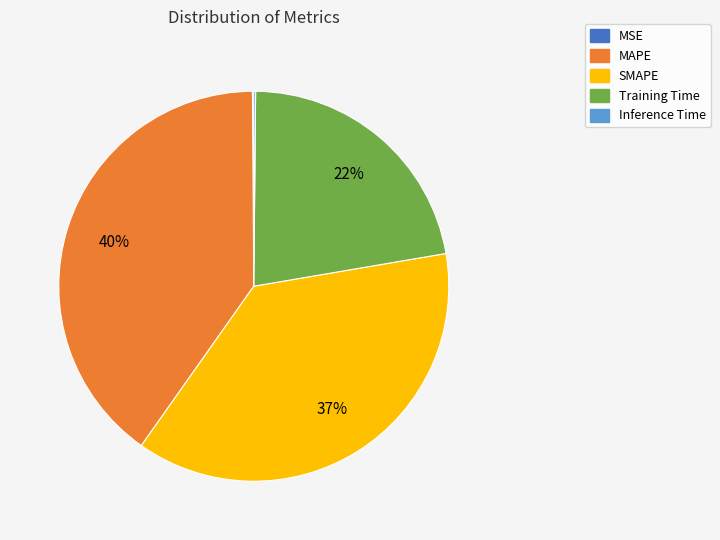

To the nearest percent, what is the difference between the largest and smallest slice percentages?

40%